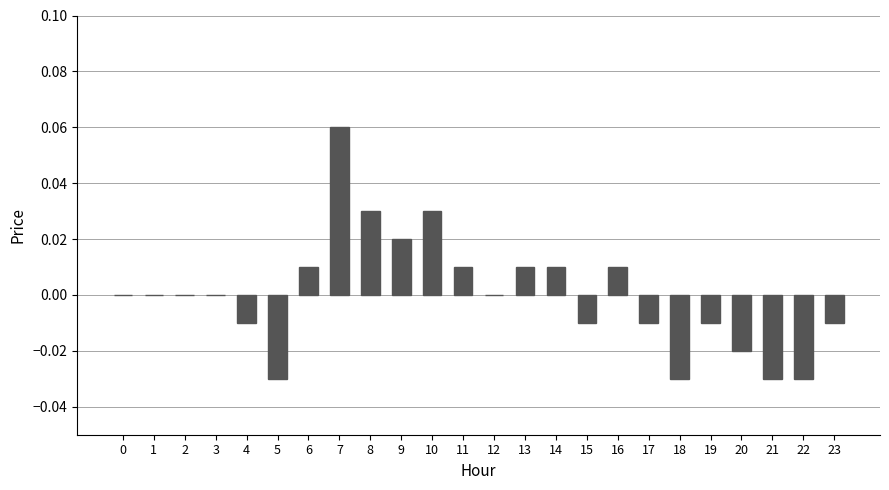

At which category does the chart reach its peak across all series?

7